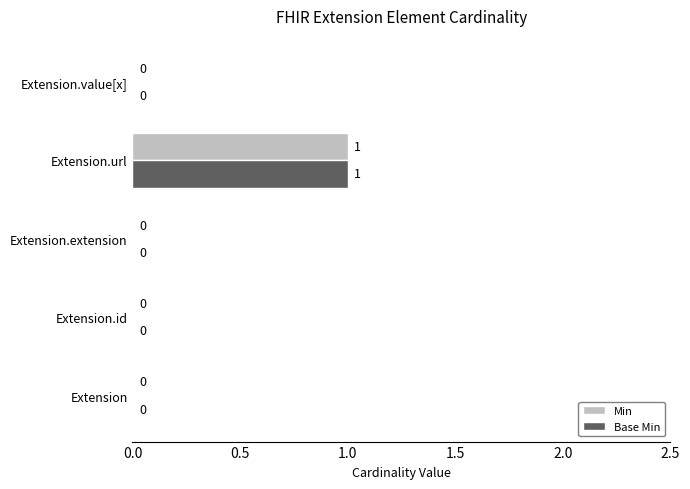

At which category does the chart reach its peak across all series?

Extension.url